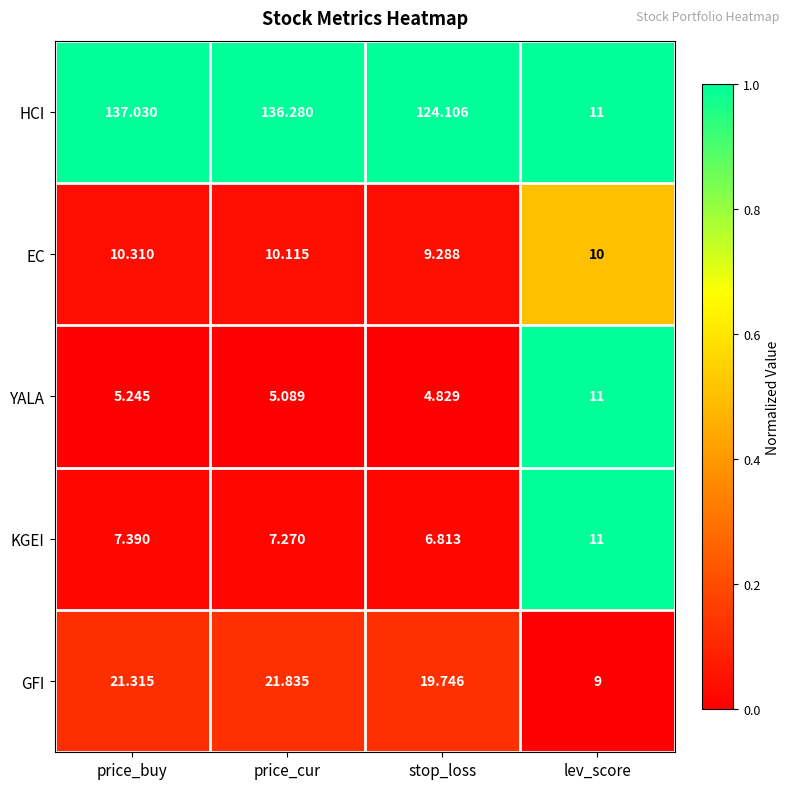

At which label does HCI first exceed 136?

price_buy